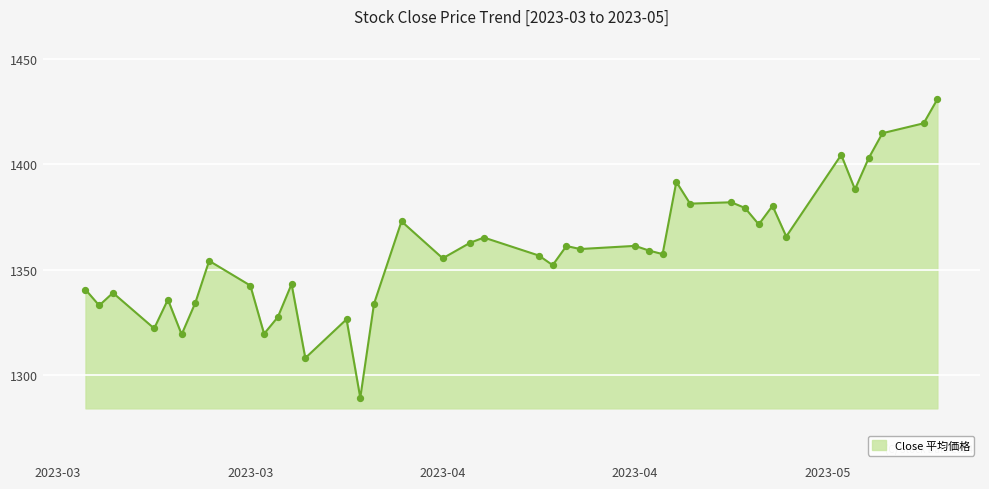

What is the difference between the maximum and minimum values?

141.6